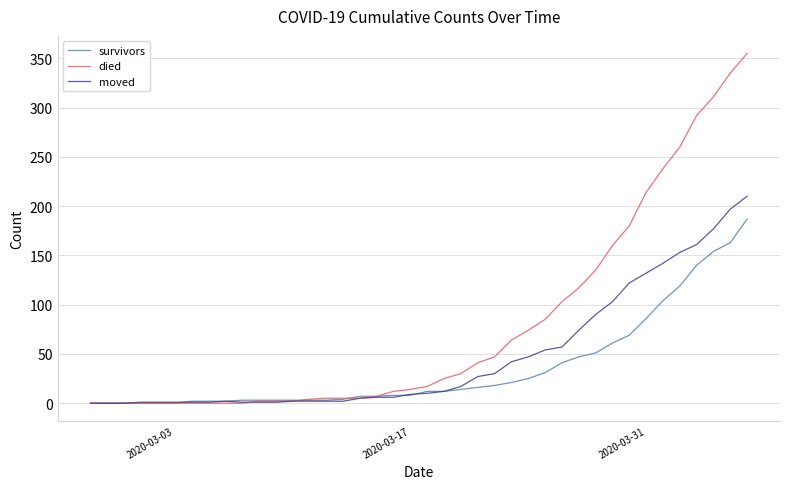

List the series in order of their peak value, lowest first.

survivors, moved, died